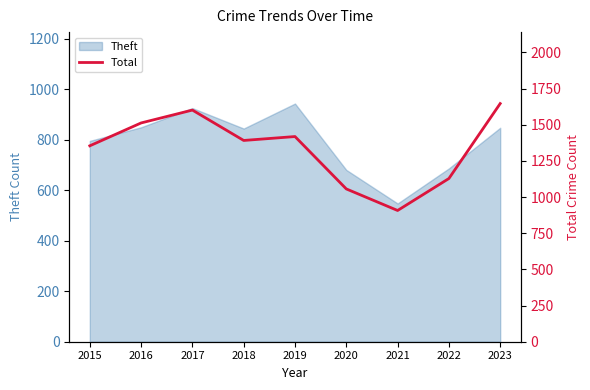

How many points are lower than both their immediate neighbors (excluding endpoints)?

2